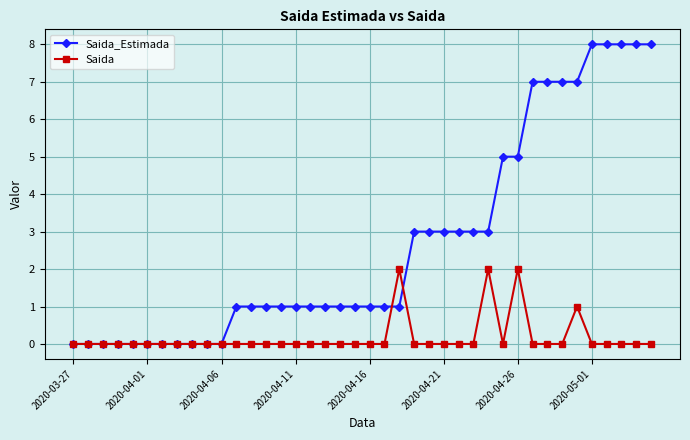

What is the highest value of the Saida_Estimada series?

8